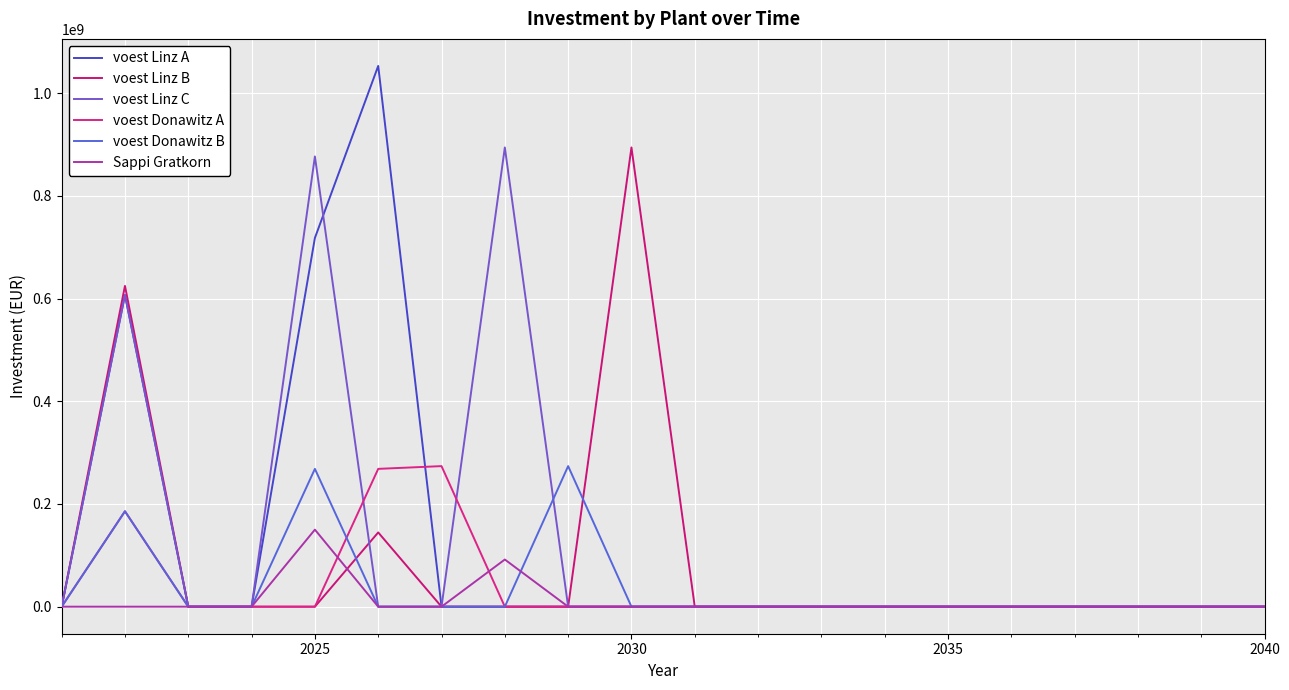

What are all the series names shown in the legend?

voest Linz A, voest Linz B, voest Linz C, voest Donawitz A, voest Donawitz B, Sappi Gratkorn